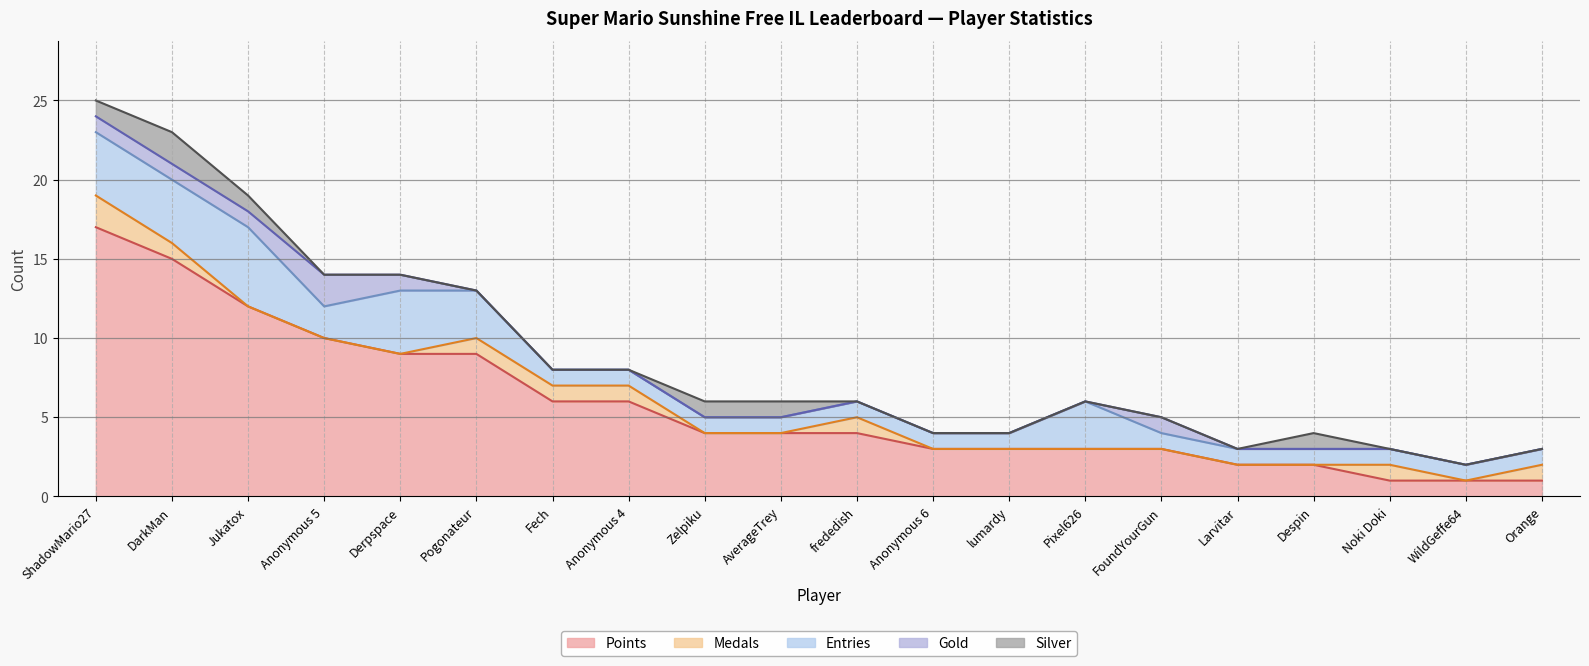

Rank the series by their maximum value, from highest to lowest.

Points, Entries, Medals, Gold, Silver